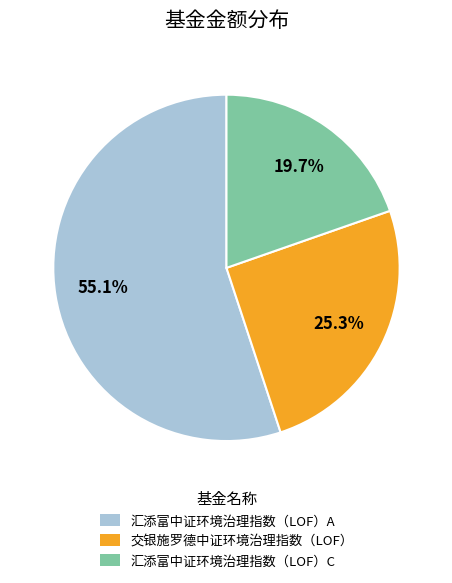

Rank the categories by value from highest to lowest.

汇添富中证环境治理指数（LOF）A, 交银施罗德中证环境治理指数（LOF）, 汇添富中证环境治理指数（LOF）C